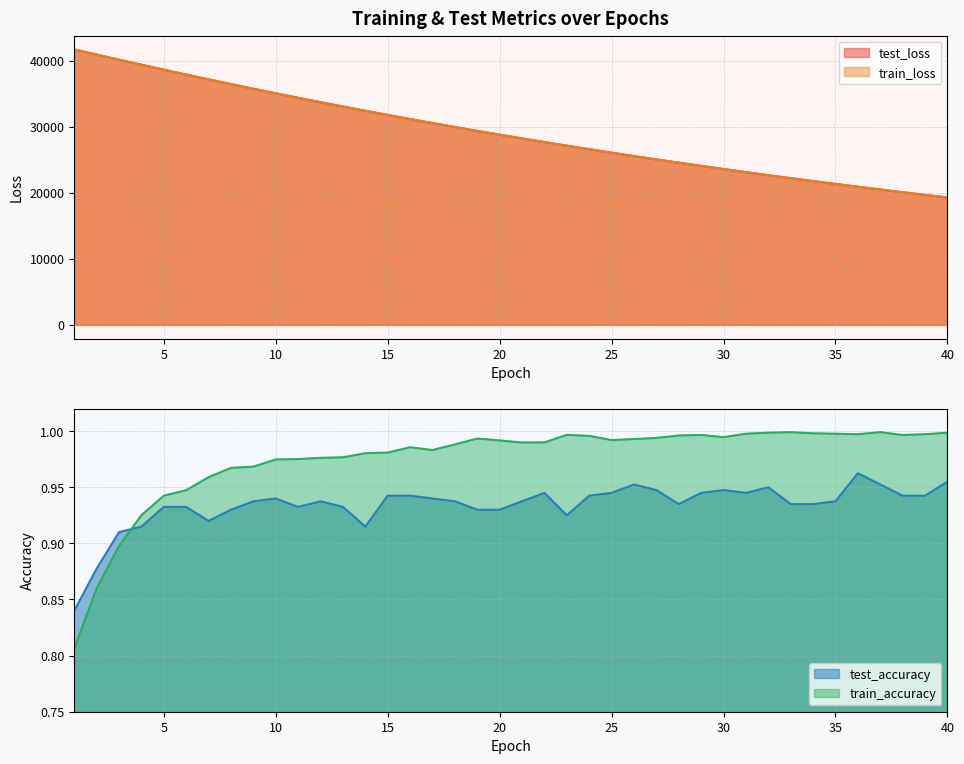

What is the total value across all series at 32?

45345.2